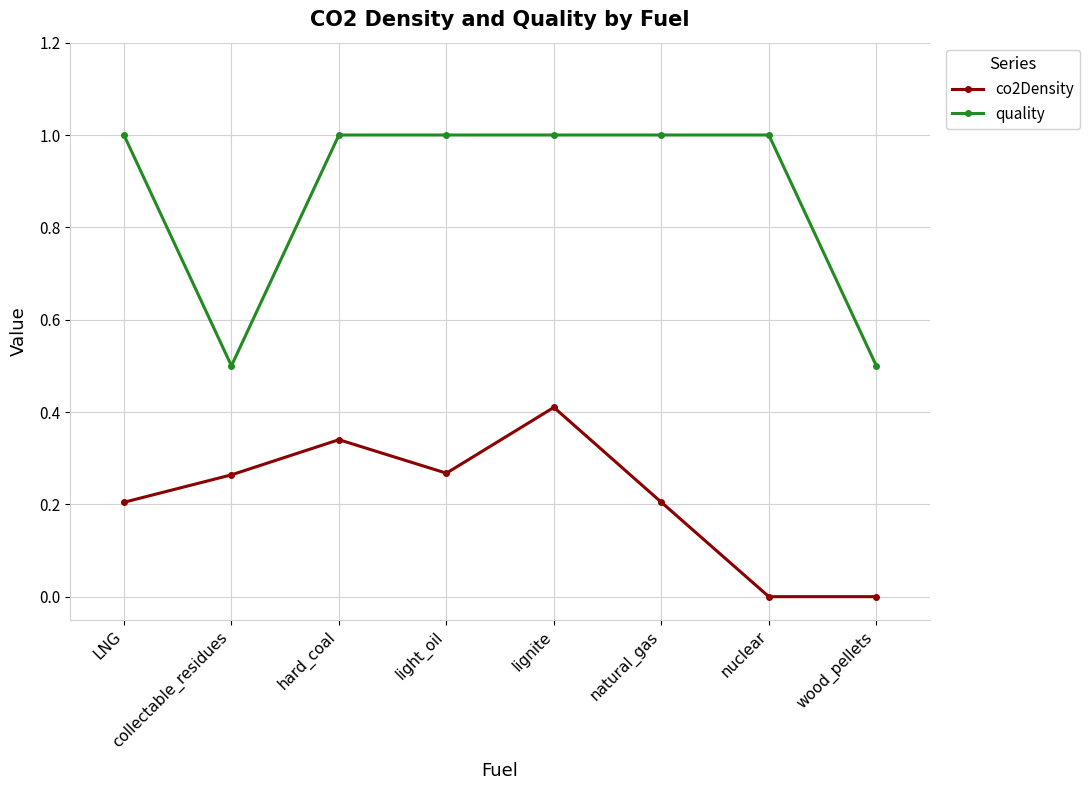

Which series has the widest spread of values?

quality